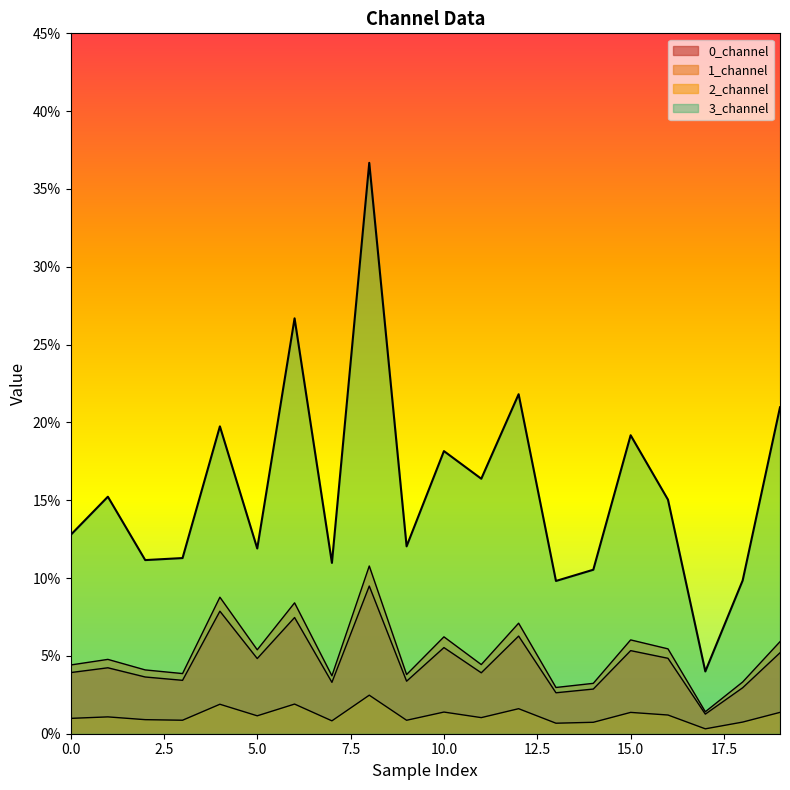

How many distinct data groups are displayed?

4